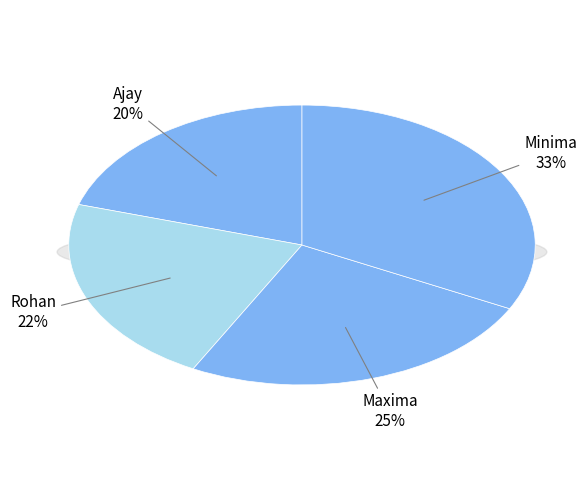

The Minima slice represents 33% of the pie. True or false?

True